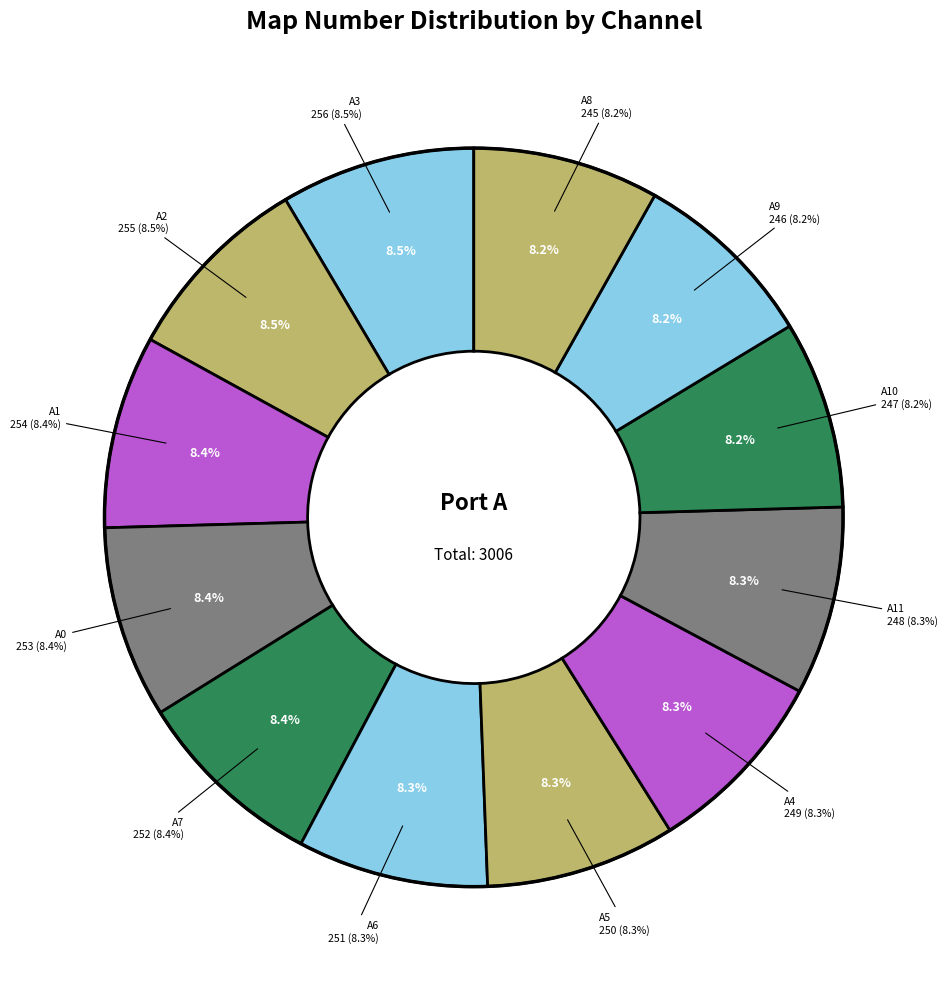

To the nearest percent, what percentage of the pie is A2?

8%